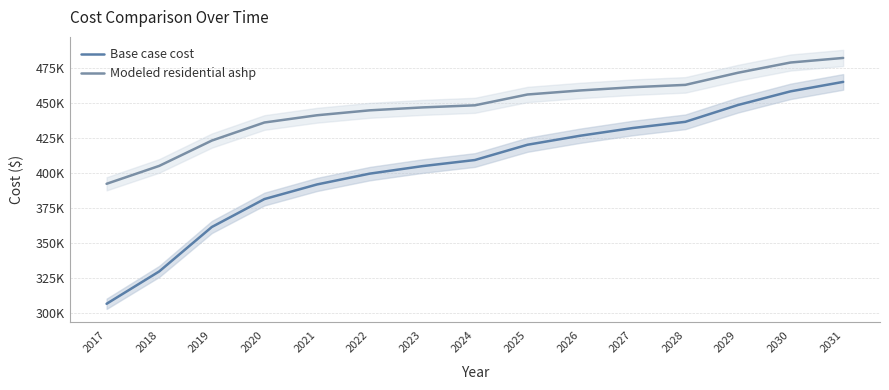

Is it true that Base case cost equals 436661.1 at 2028?

True